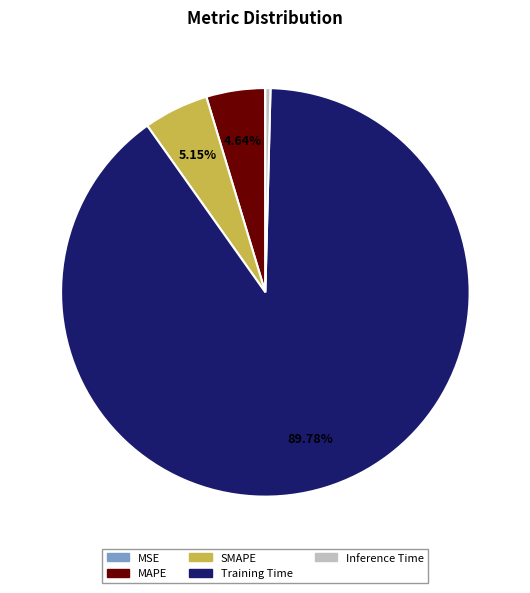

Which category has the biggest portion of the pie?

Training Time